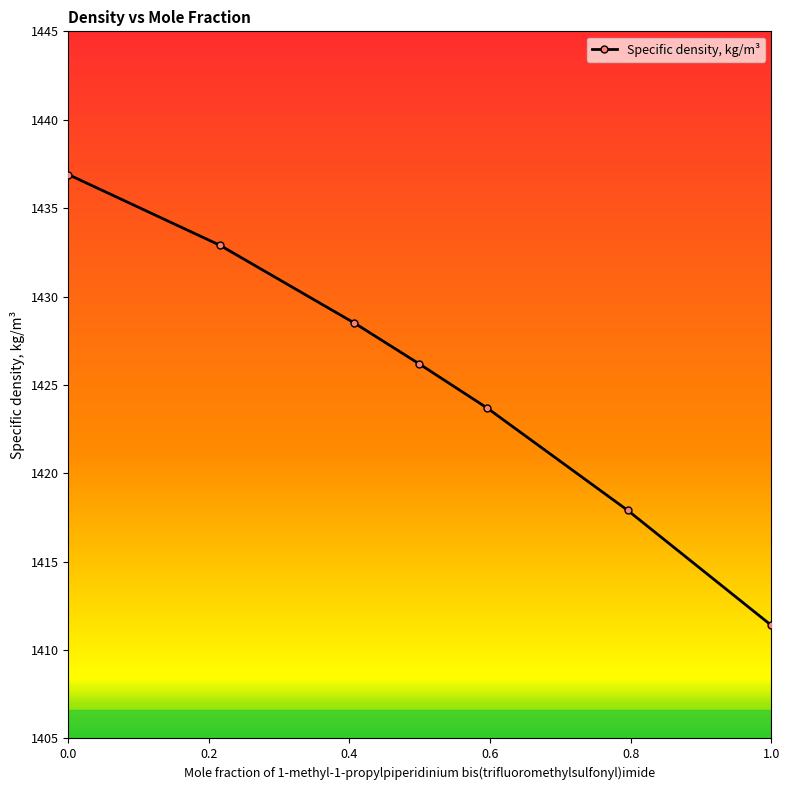

What is the value of the 5th point from the left?

1423.7